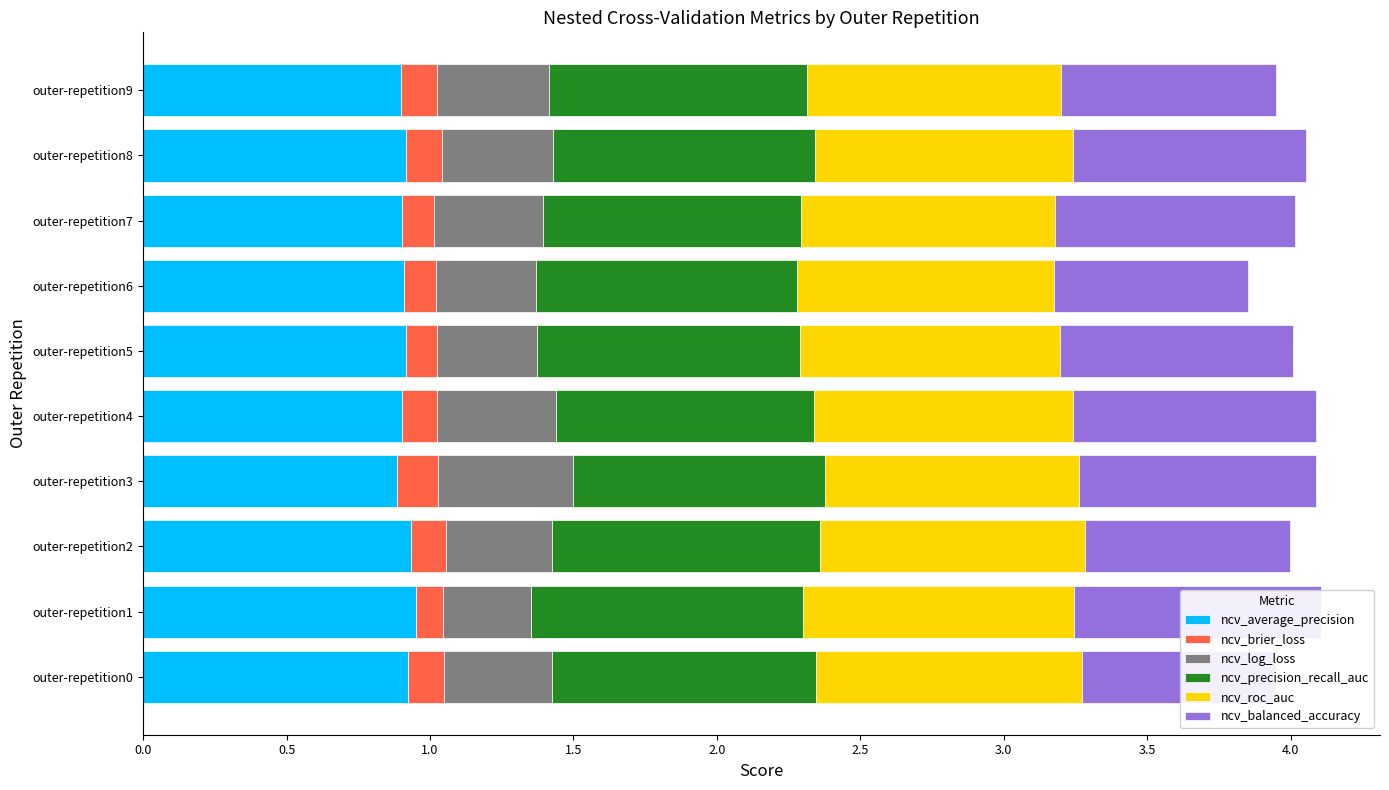

What is the sum of all ncv_balanced_accuracy values?

7.8